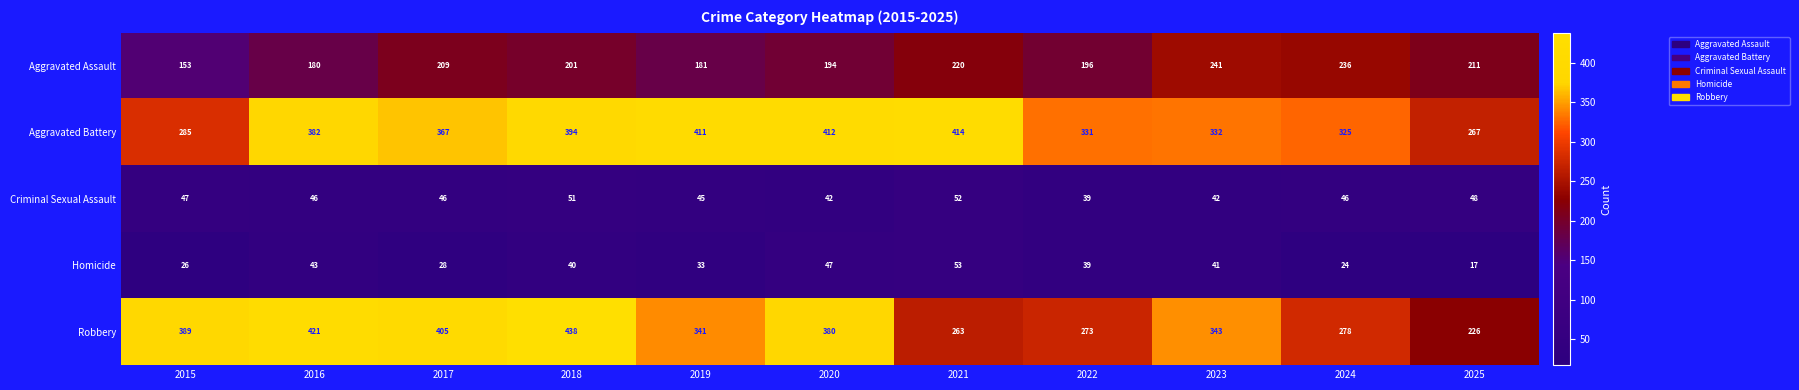

What is the approximate value of Robbery at 2018?

438